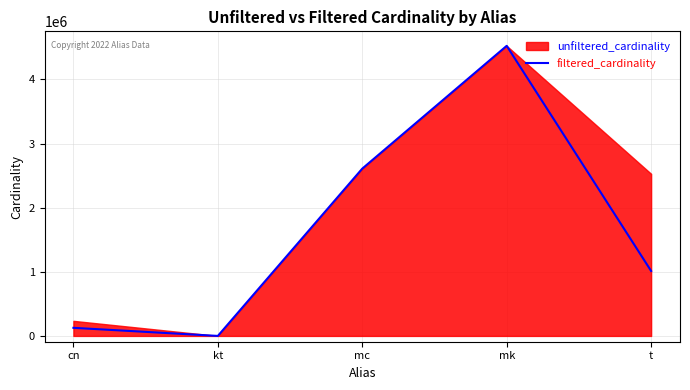

Which label corresponds to the smallest value in the chart?

kt